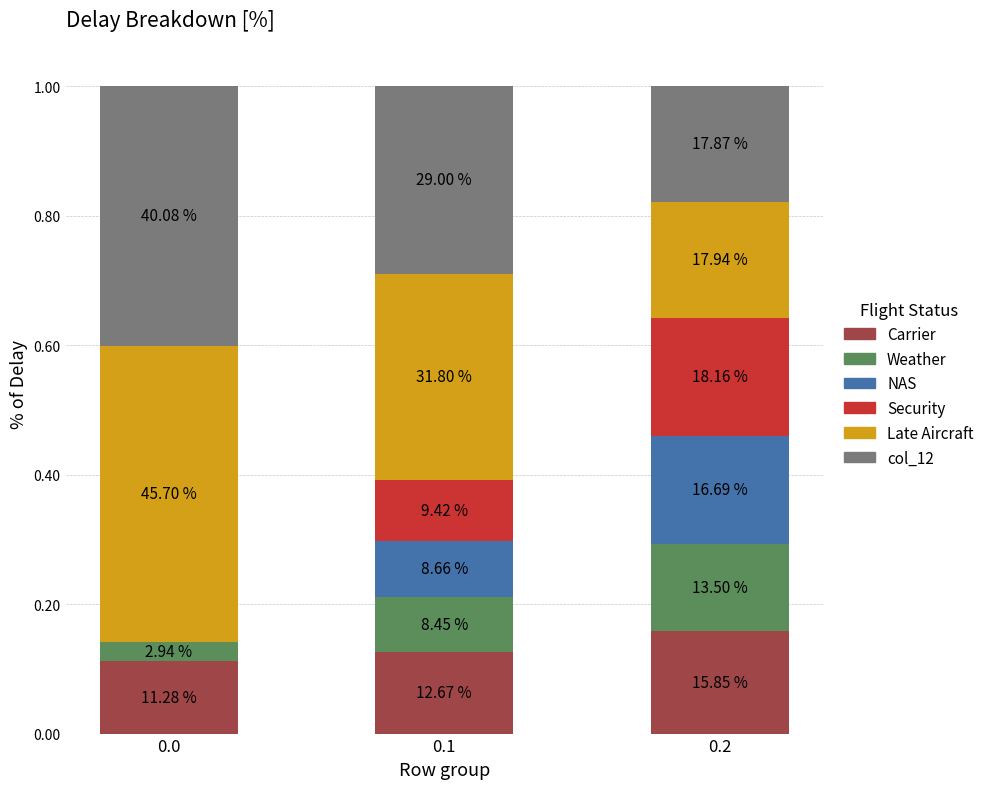

Are the bars horizontal?

No